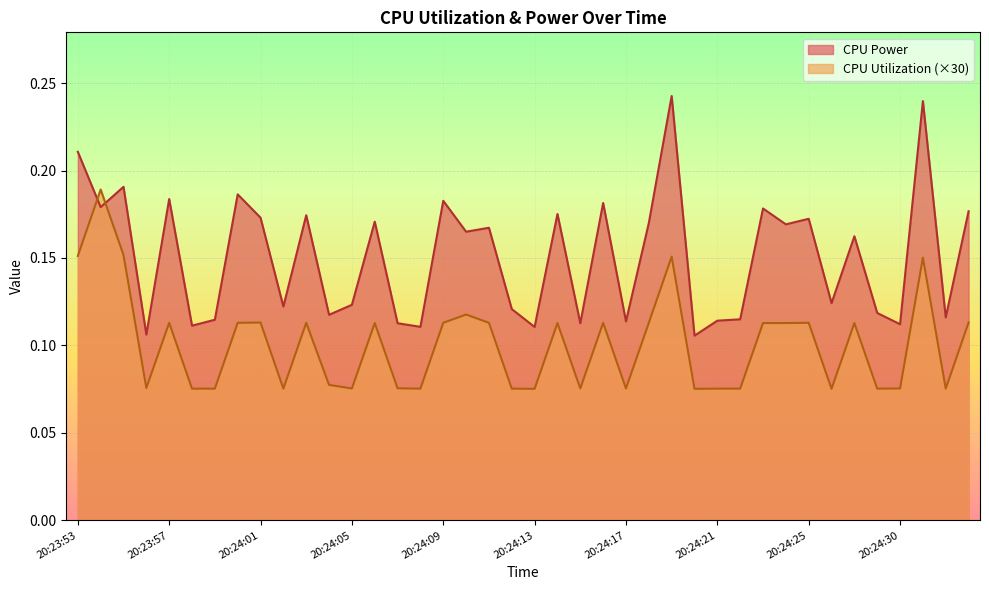

What is the label of the 30th point from the left?

20:24:22